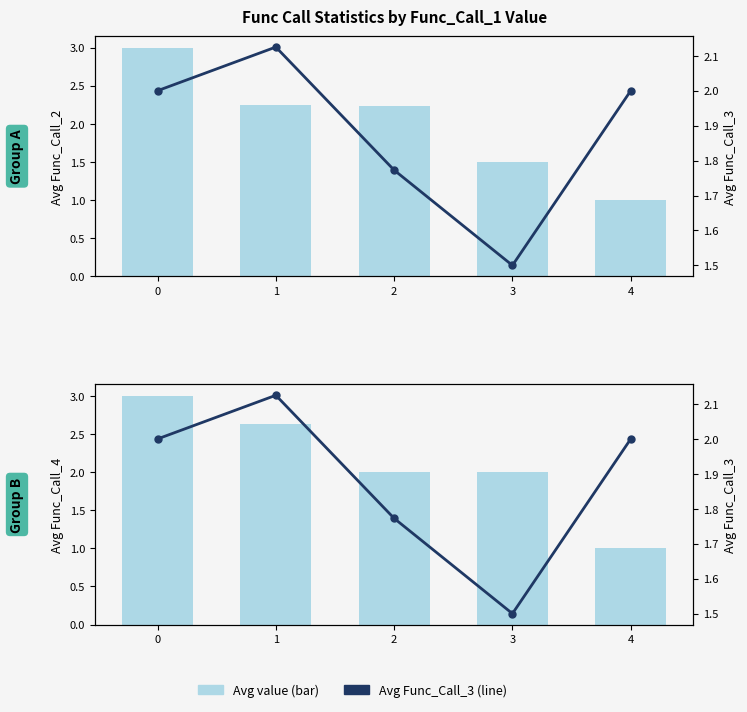

Reading left to right, extract all data points from this chart.

Func_Call_2 avg (TWh proxy): 3.0	2.2	2.2	1.5	1.0
Func_Call_4 avg (TWh proxy): 3.0	2.6	2.0	2.0	1.0
Func_Call_3 avg (price proxy): 2.0	2.1	1.8	1.5	2.0